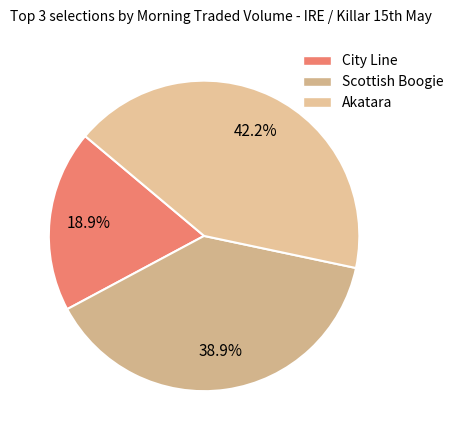

How many segments does this pie chart have?

3